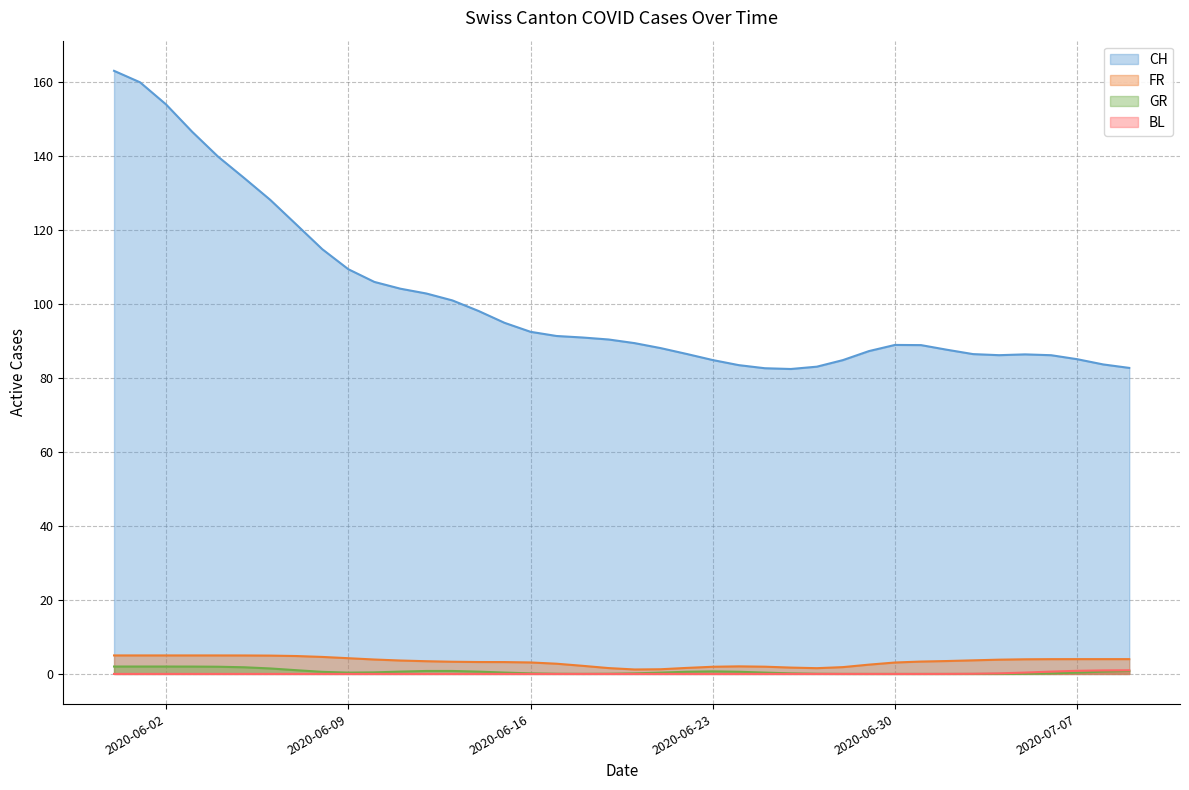

The value of GR at 2020-07-08 is 1. True or false?

False